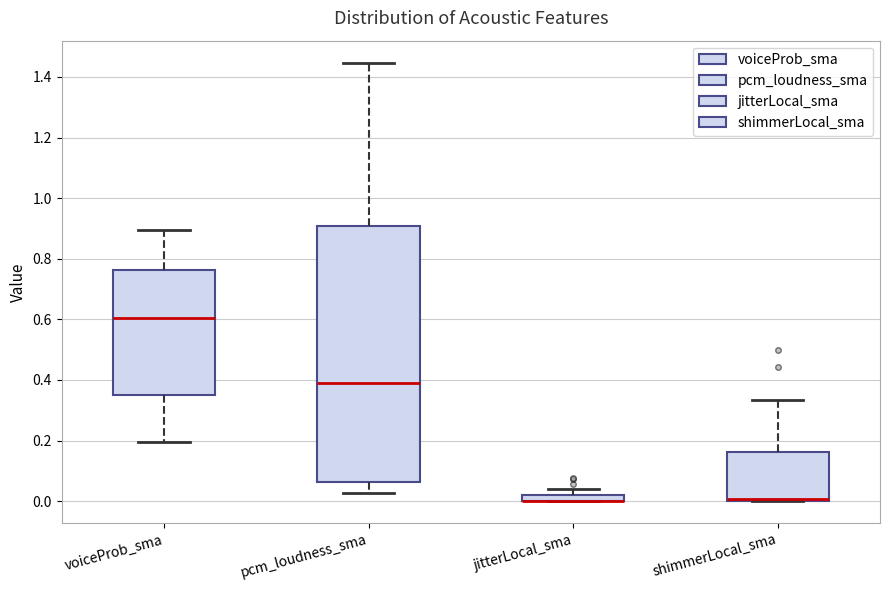

Comparing the boxes themselves (not the whiskers), which one is the tallest?

pcm_loudness_sma